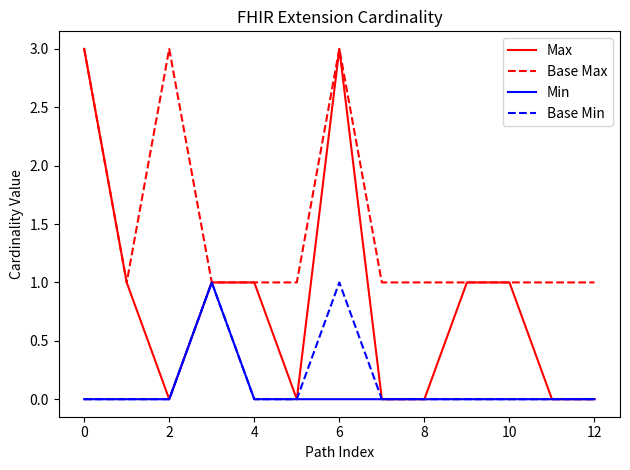

How many lines are shown in the chart?

4